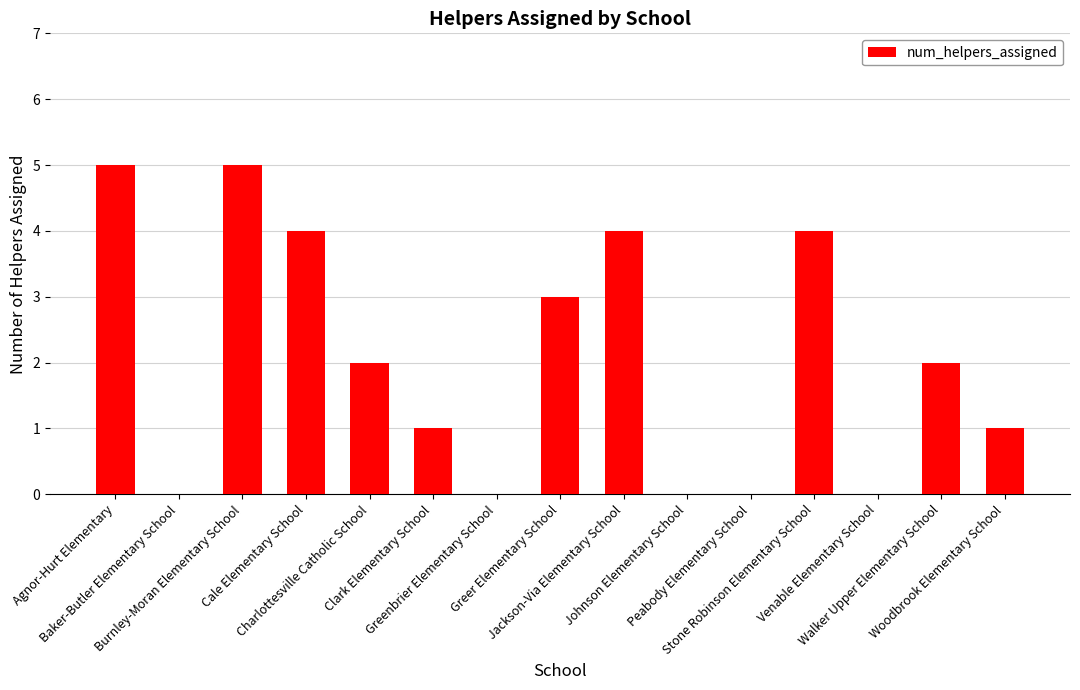

How many series are shown in this chart?

1